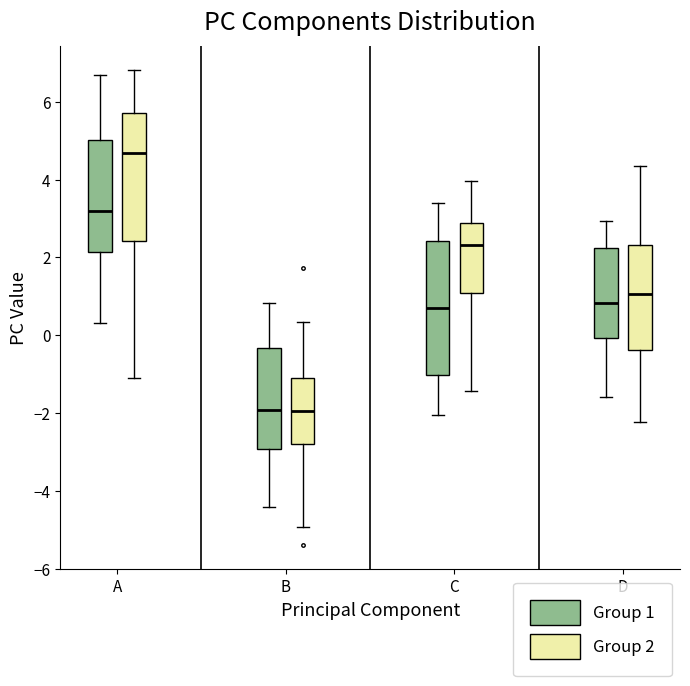

Reading left to right, read every box against the y-axis: the position of its median line, the range the box covers, and the ends of its whiskers. The values are not printed on the chart, so give them approximately, as read against the axis.

A (Group 1): median 3.2, box 2.2 to 5.0, whiskers 0.4 to 6.6
A (Group 2): median 4.6, box 2.4 to 5.8, whiskers -1.2 to 6.8
B (Group 1): median -2.0, box -3.0 to -0.4, whiskers -4.4 to 0.8
B (Group 2): median -2.0, box -2.8 to -1.2, whiskers -5.0 to 0.4
C (Group 1): median 0.8, box -1.0 to 2.4, whiskers -2.0 to 3.4
C (Group 2): median 2.4, box 1.0 to 2.8, whiskers -1.4 to 4.0
D (Group 1): median 0.8, box 0.0 to 2.2, whiskers -1.6 to 3.0
D (Group 2): median 1.0, box -0.4 to 2.4, whiskers -2.2 to 4.4